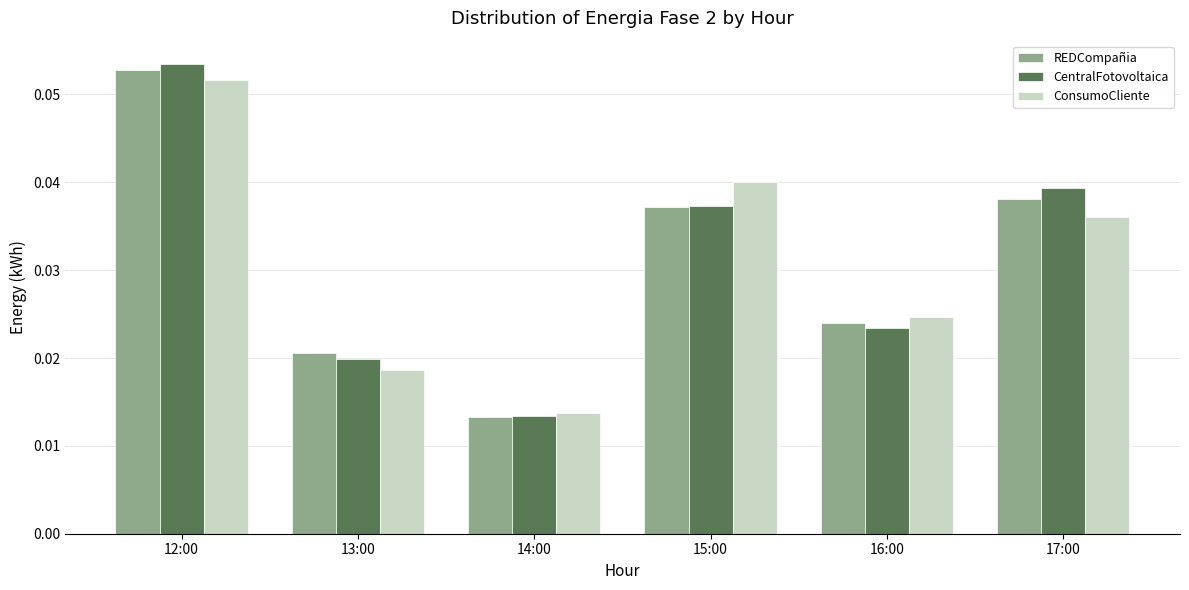

At which category is the sum across all series the highest?

12:00